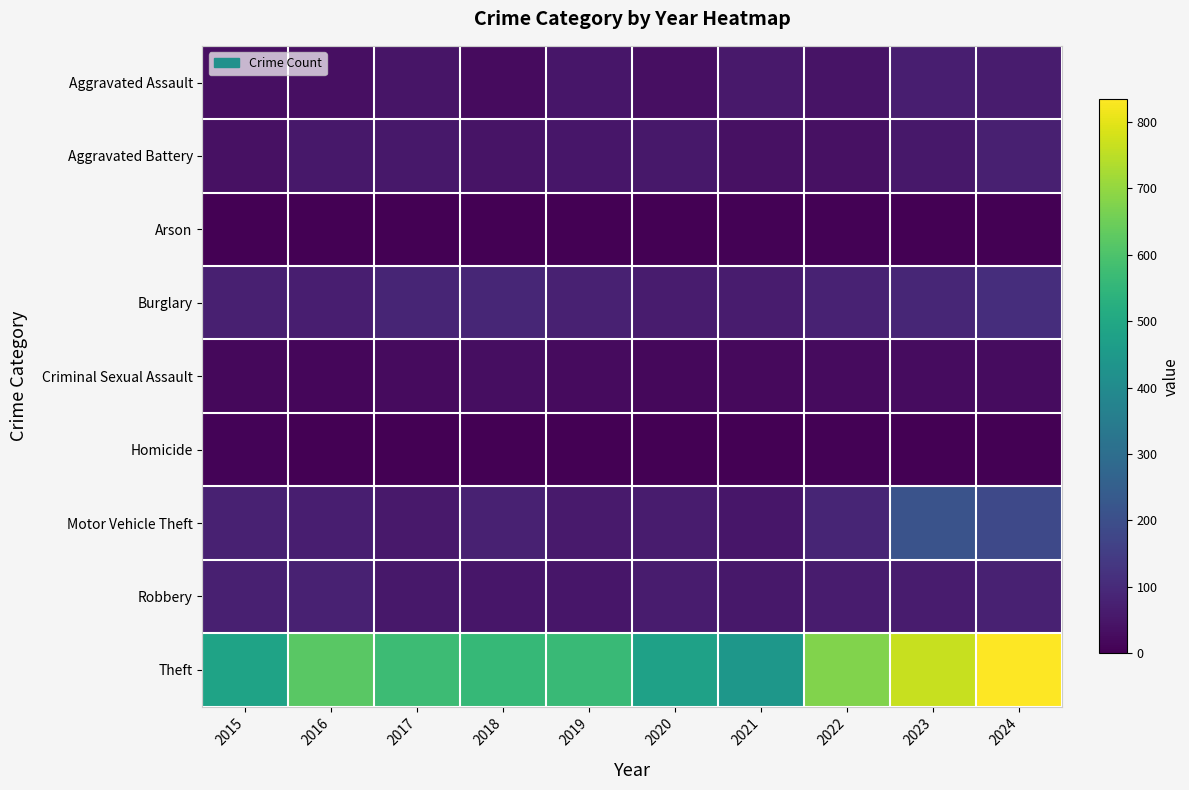

Reading left to right, what are all the values shown in this chart?

Aggravated Assault: 2015=34	2016=33	2017=46	2018=23	2019=49	2020=34	2021=57	2022=43	2023=70	2024=62
Aggravated Battery: 2015=36	2016=54	2017=53	2018=44	2019=52	2020=55	2021=38	2022=38	2023=55	2024=74
Arson: 2015=0	2016=1	2017=1	2018=1	2019=2	2020=3	2021=6	2022=4	2023=2	2024=2
Burglary: 2015=72	2016=69	2017=87	2018=88	2019=78	2020=65	2021=62	2022=81	2023=88	2024=110
Criminal Sexual Assault: 2015=18	2016=16	2017=26	2018=31	2019=23	2020=18	2021=20	2022=26	2023=28	2024=27
Homicide: 2015=8	2016=3	2017=2	2018=0	2019=0	2020=2	2021=2	2022=6	2023=3	2024=0
Motor Vehicle Theft: 2015=76	2016=70	2017=58	2018=75	2019=61	2020=65	2021=49	2022=85	2023=214	2024=183
Robbery: 2015=74	2016=77	2017=53	2018=49	2019=49	2020=65	2021=53	2022=63	2023=63	2024=75
Theft: 2015=484	2016=619	2017=572	2018=559	2019=566	2020=476	2021=441	2022=676	2023=765	2024=834